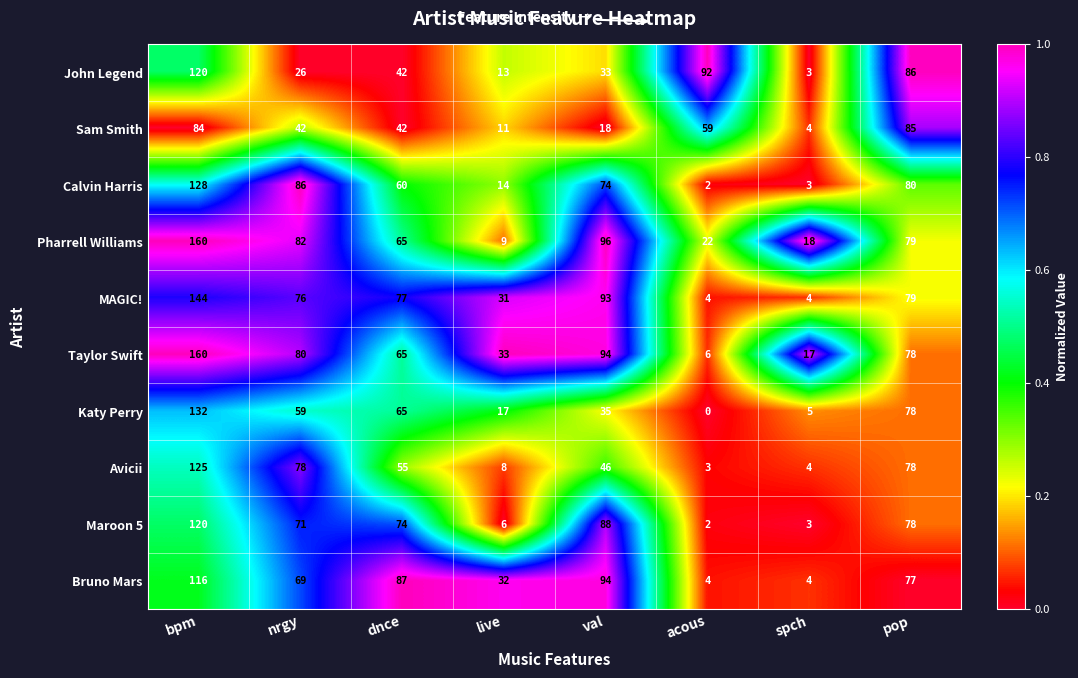

Rank the categories by Taylor Swift value from highest to lowest.

bpm, val, nrgy, pop, dnce, live, spch, acous